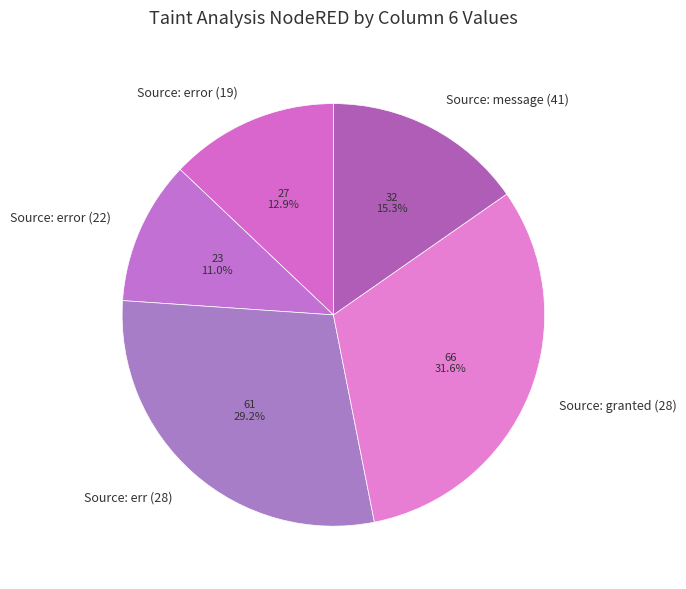

Rank the categories by value from lowest to highest.

Source: error (22), Source: error (19), Source: message (41), Source: err (28), Source: granted (28)